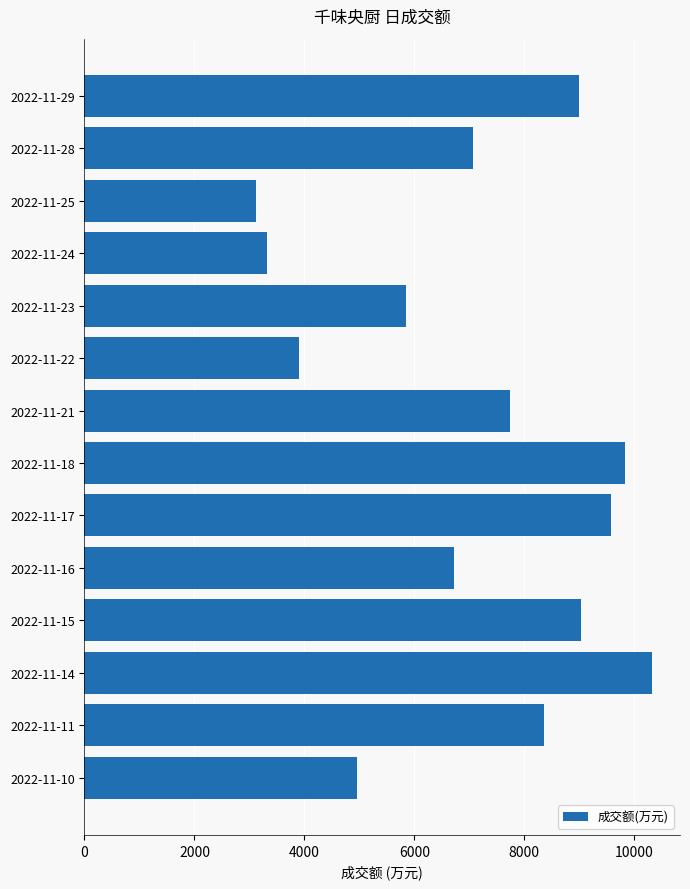

Reading top to bottom, list all the values displayed in this chart.

8988	7065	3121	3326	5845	3901	7730	9826	9571	6725	9033	10315	8354	4949